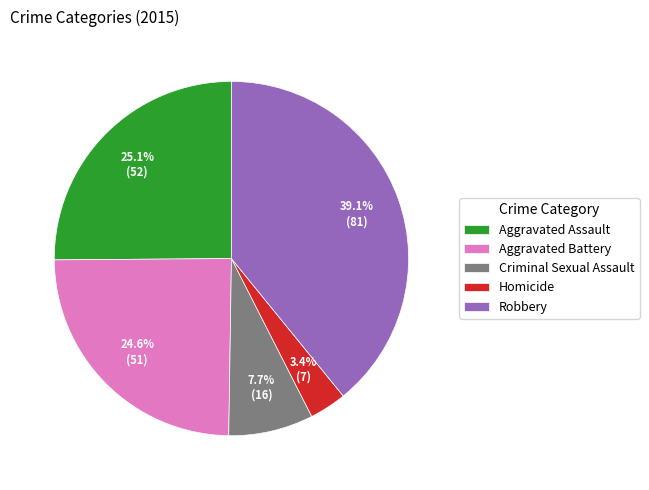

Which category has the biggest portion of the pie?

Robbery